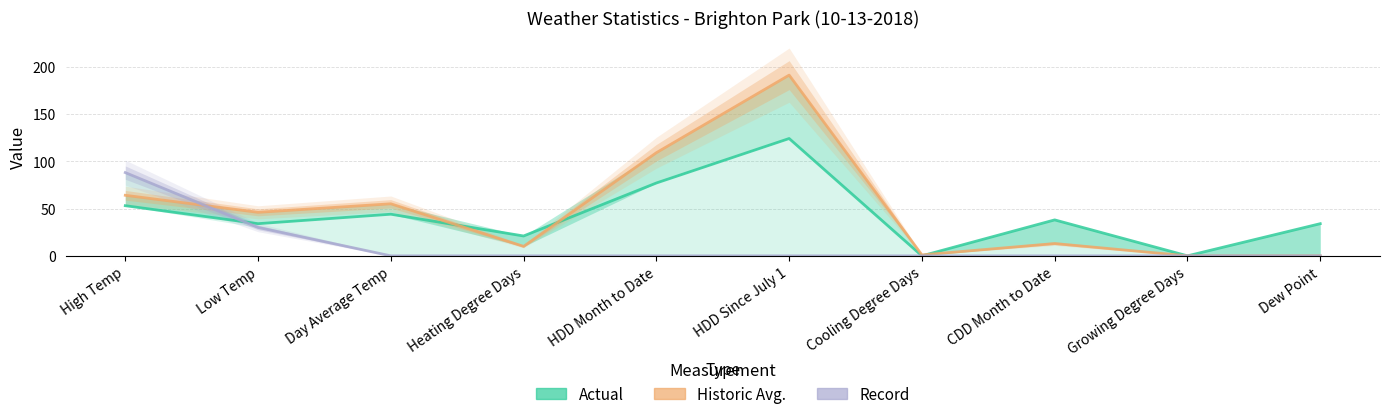

Between Heating Degree Days and Cooling Degree Days, which is larger?

Heating Degree Days